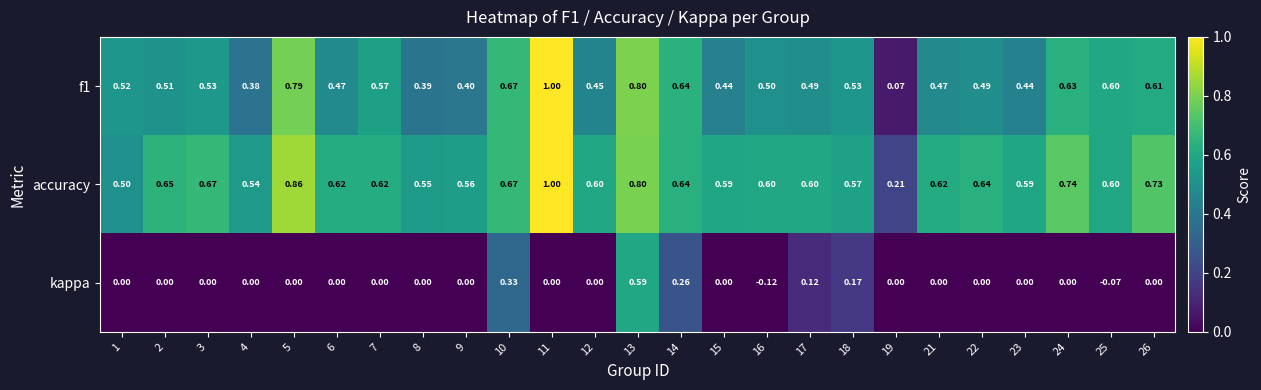

What is the total value across all series at 15?

1.0